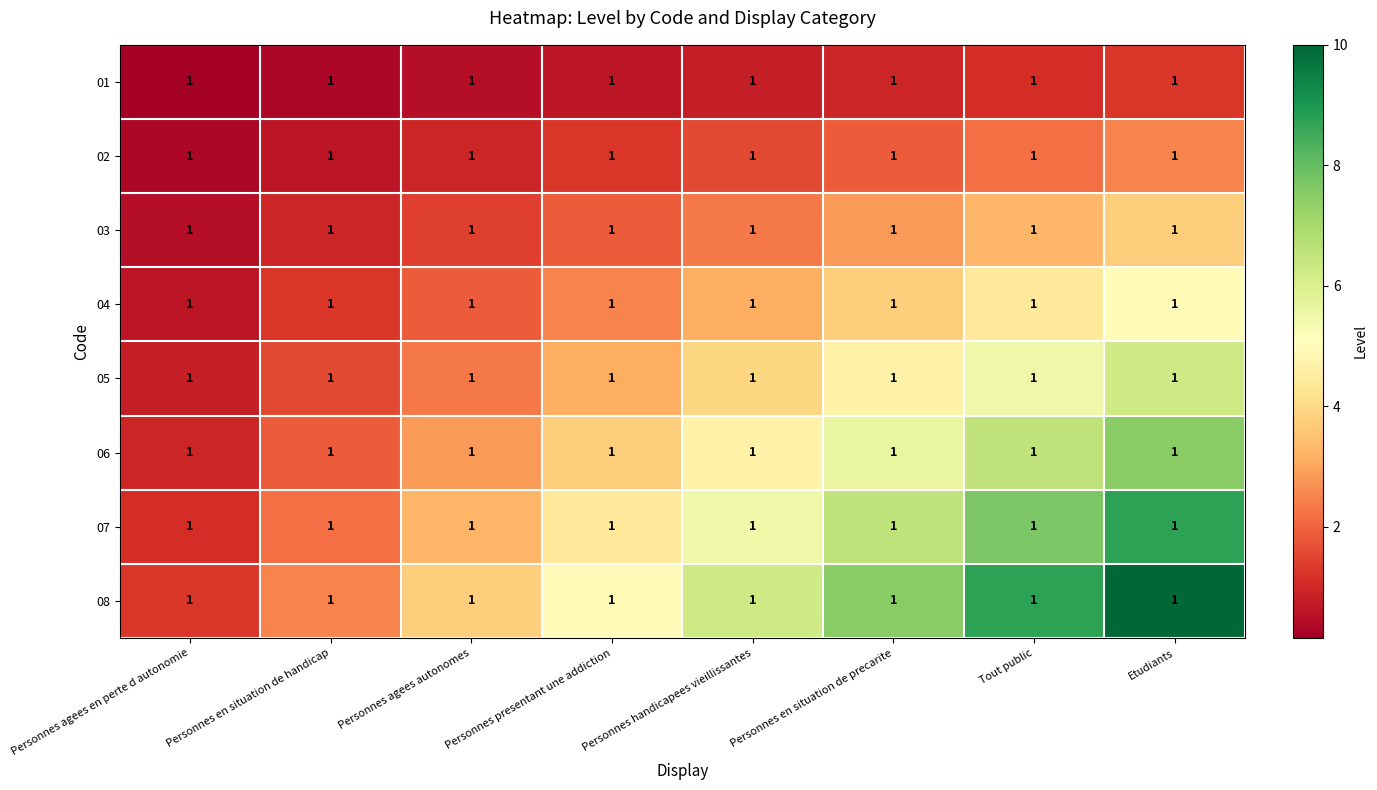

At which label does 06 first exceed 4?

Personnes handicapees vieillissantes